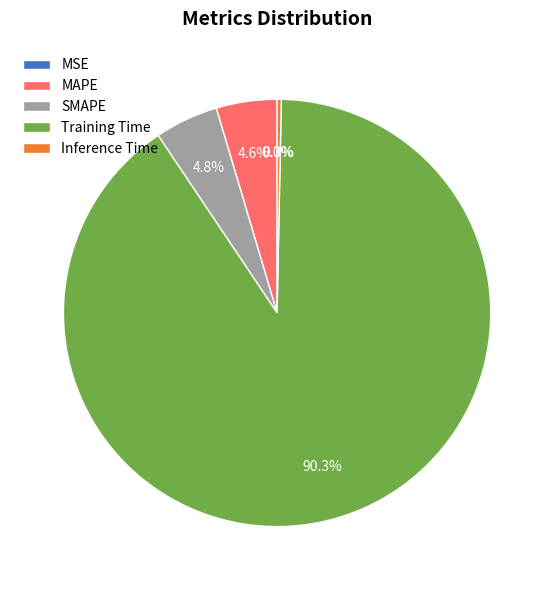

To the nearest percent, what percentage of the pie is Training Time?

90%